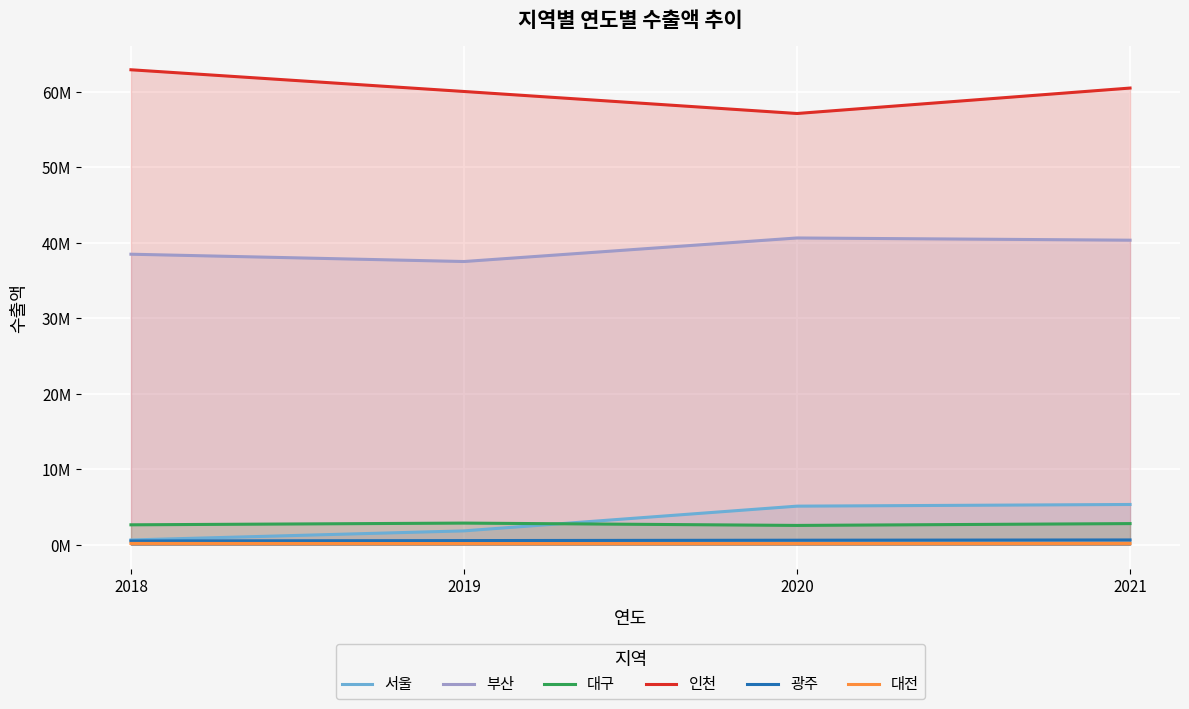

The value of 대구 at 2021 is 2811756.8. True or false?

True